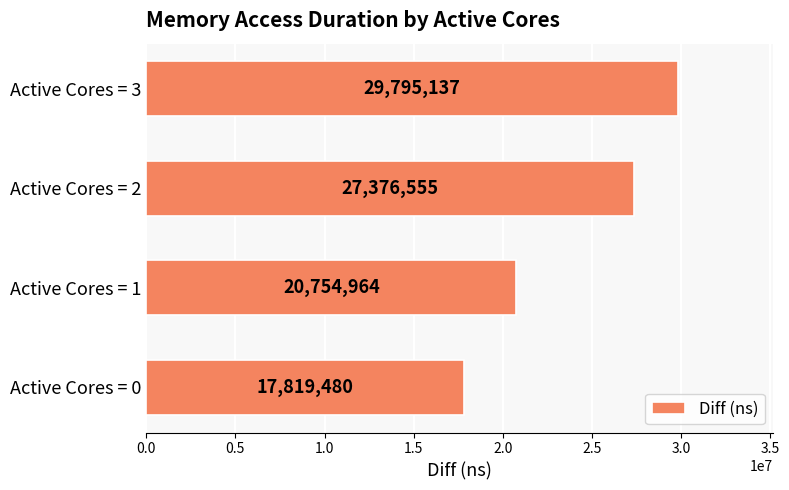

How many values are between 20754964 and 29795137?

3